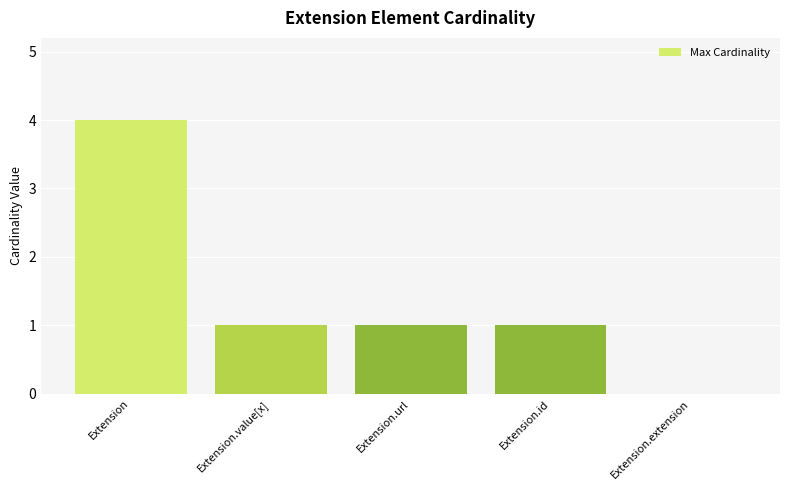

What is the change in value from Extension to Extension.value[x]?

-3